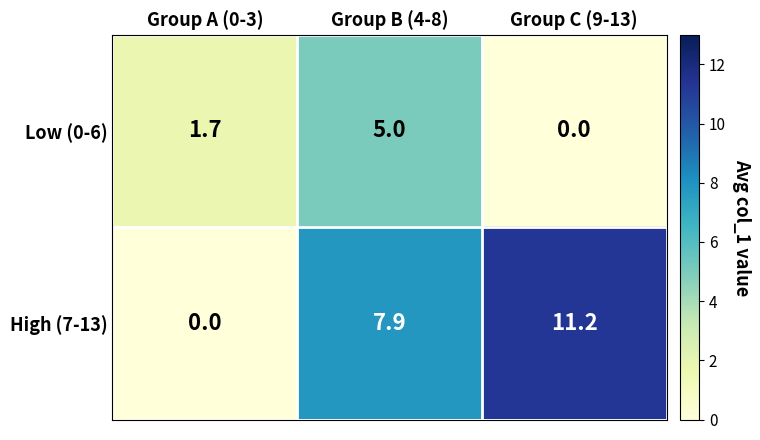

At which label does High (7-13) first exceed 7?

Group B (4-8)